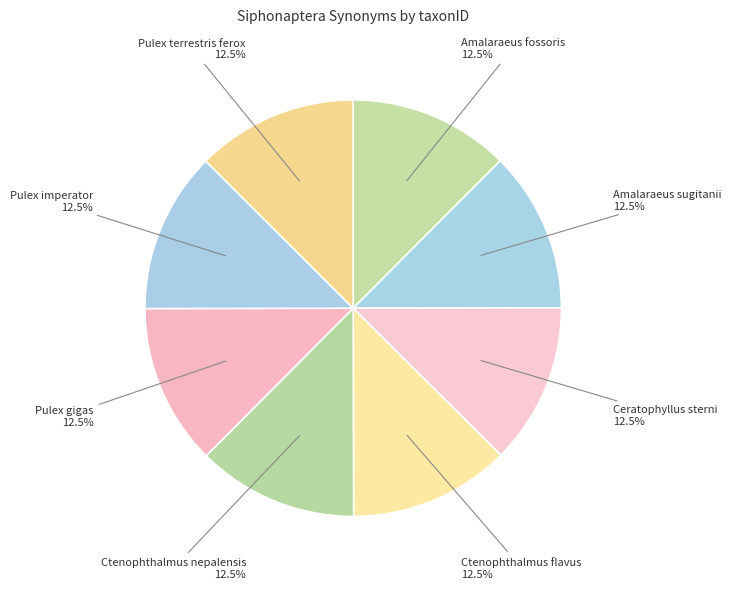

What percentage do Pulex imperator and Ctenophthalmus nepalensis together represent?

25.0%